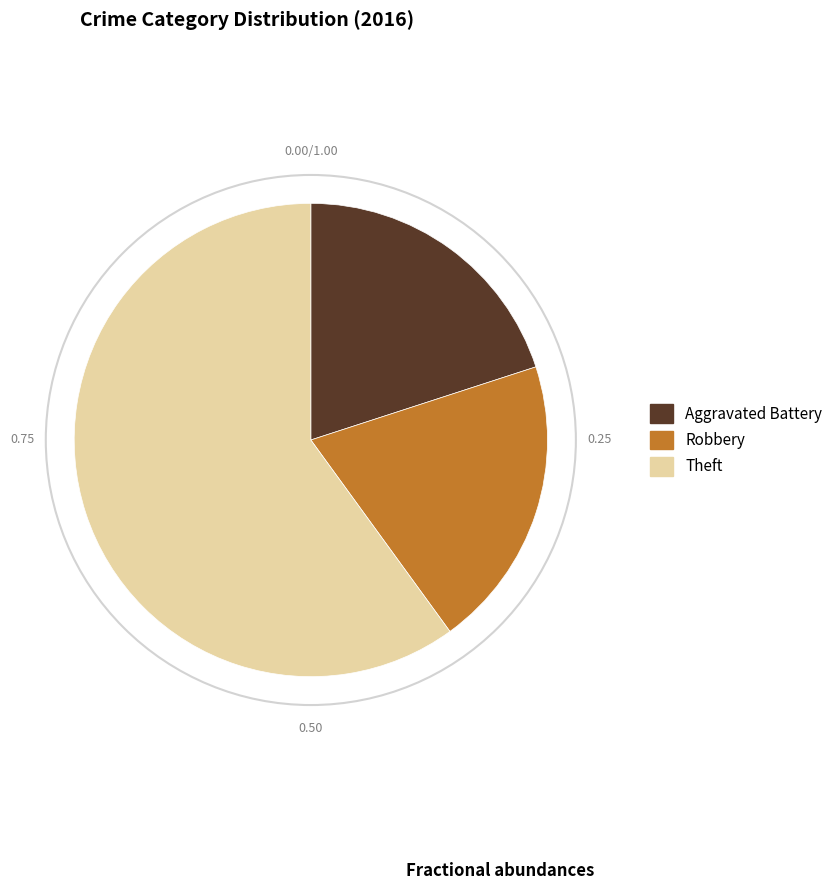

Does Robbery account for over 50% of the chart?

No